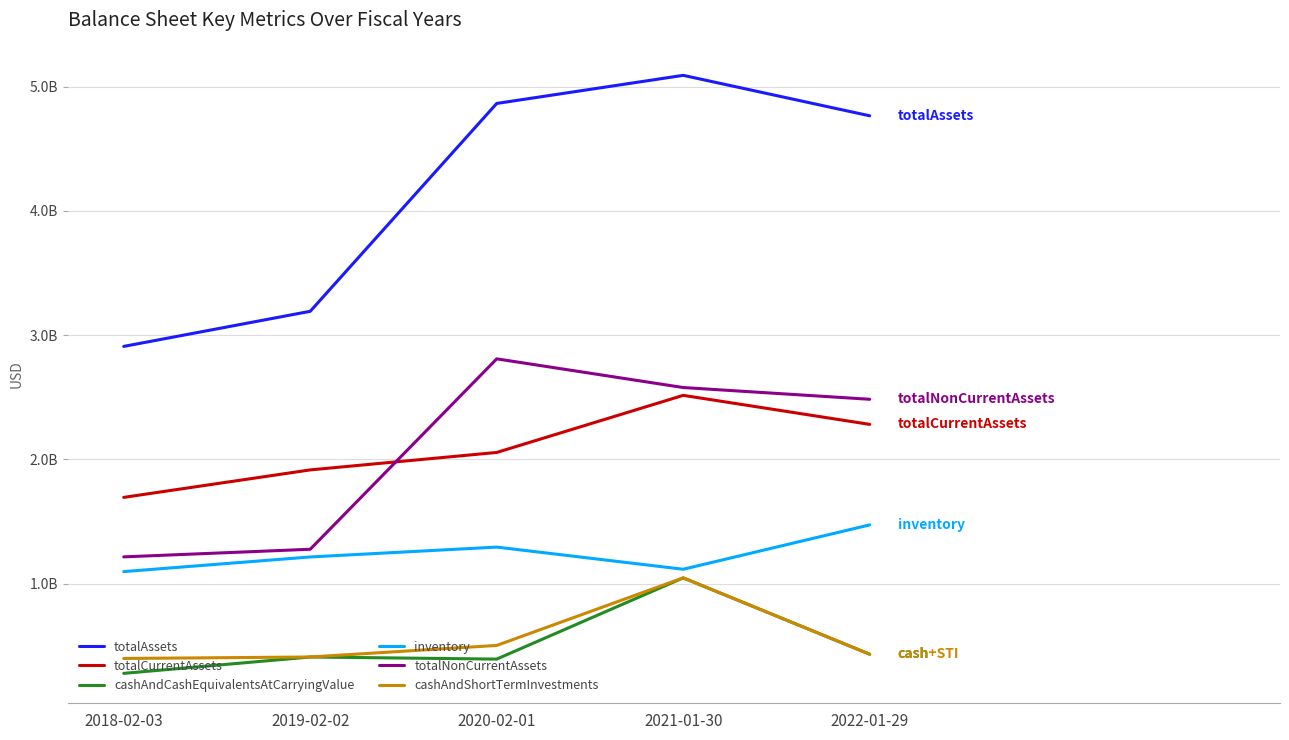

True or false: totalAssets and cashAndCashEquivalentsAtCarryingValue intersect in this chart.

False